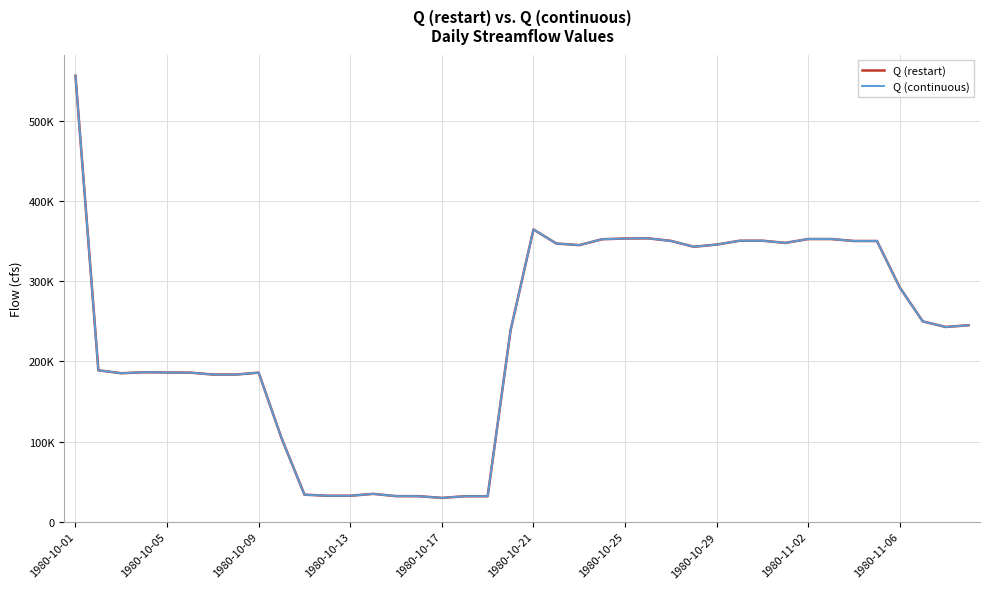

Does the chart display data point markers on the line(s)?

No